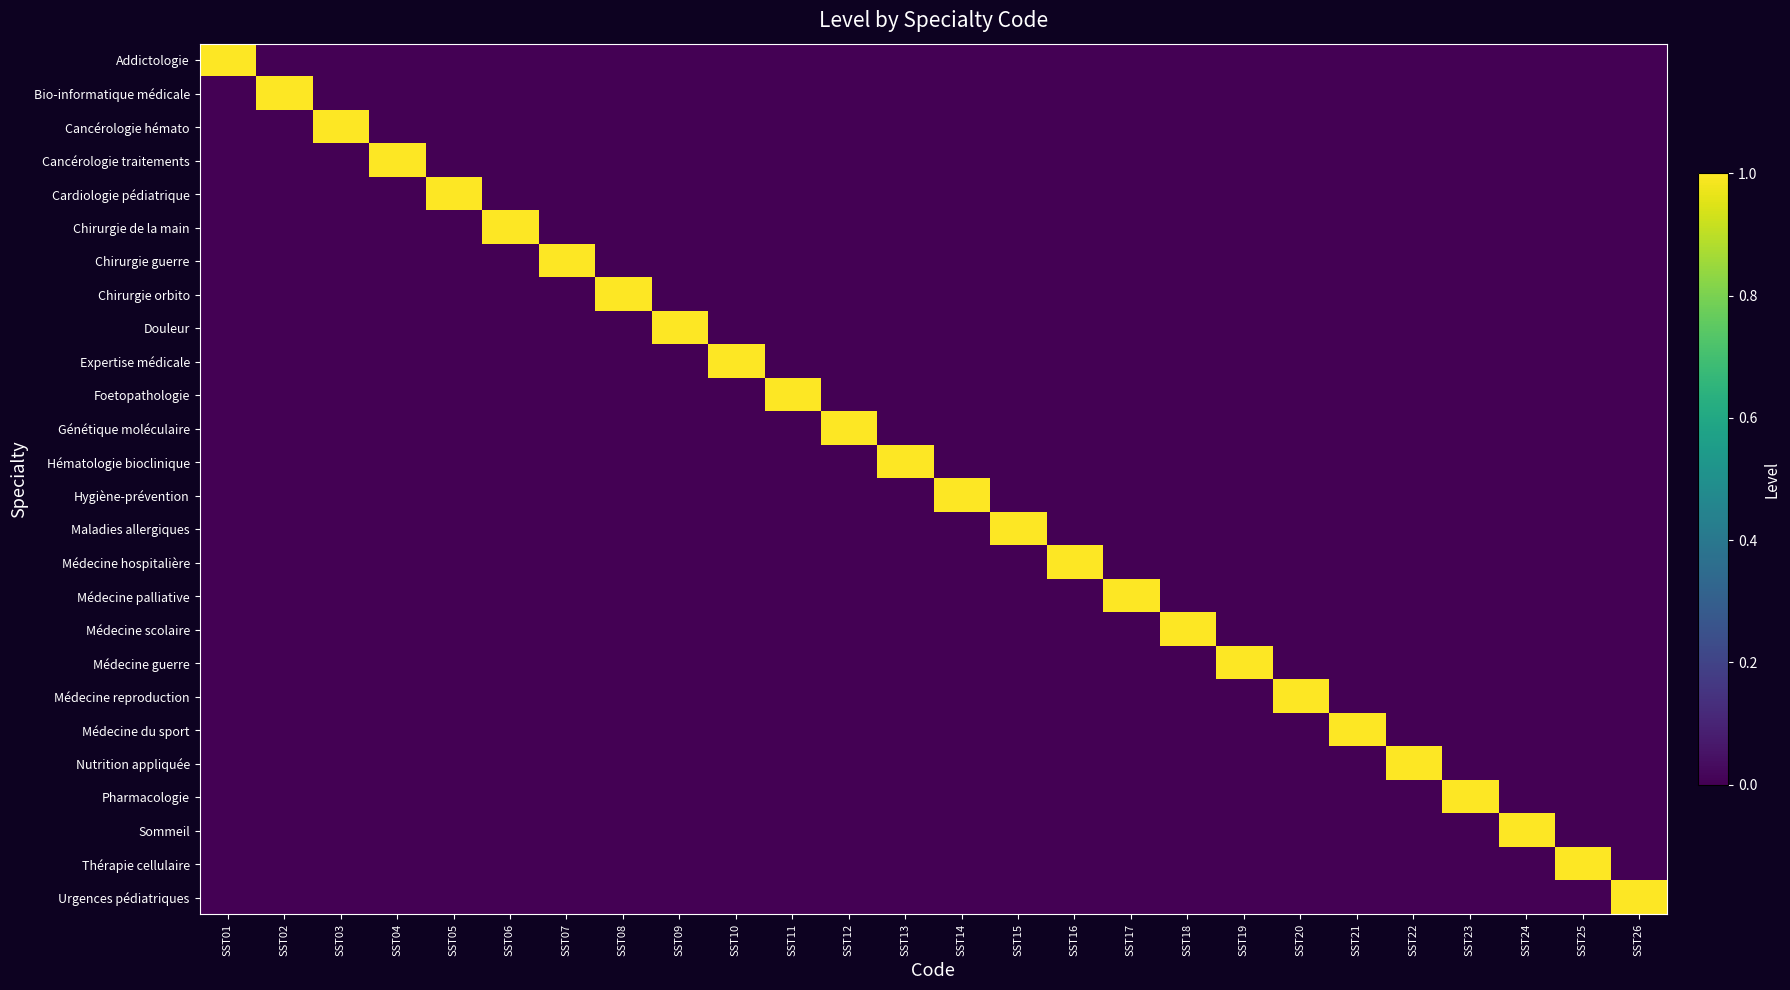

Reading left to right, extract all data points from this chart.

Addictologie: SST01=1	SST02=0	SST03=0	SST04=0	SST05=0	SST06=0	SST07=0	SST08=0	SST09=0	SST10=0	SST11=0	SST12=0	SST13=0	SST14=0	SST15=0	SST16=0	SST17=0	SST18=0	SST19=0	SST20=0	SST21=0	SST22=0	SST23=0	SST24=0	SST25=0	SST26=0
Bio-informatique médicale: SST01=0	SST02=1	SST03=0	SST04=0	SST05=0	SST06=0	SST07=0	SST08=0	SST09=0	SST10=0	SST11=0	SST12=0	SST13=0	SST14=0	SST15=0	SST16=0	SST17=0	SST18=0	SST19=0	SST20=0	SST21=0	SST22=0	SST23=0	SST24=0	SST25=0	SST26=0
Cancérologie hémato: SST01=0	SST02=0	SST03=1	SST04=0	SST05=0	SST06=0	SST07=0	SST08=0	SST09=0	SST10=0	SST11=0	SST12=0	SST13=0	SST14=0	SST15=0	SST16=0	SST17=0	SST18=0	SST19=0	SST20=0	SST21=0	SST22=0	SST23=0	SST24=0	SST25=0	SST26=0
Cancérologie traitements: SST01=0	SST02=0	SST03=0	SST04=1	SST05=0	SST06=0	SST07=0	SST08=0	SST09=0	SST10=0	SST11=0	SST12=0	SST13=0	SST14=0	SST15=0	SST16=0	SST17=0	SST18=0	SST19=0	SST20=0	SST21=0	SST22=0	SST23=0	SST24=0	SST25=0	SST26=0
Cardiologie pédiatrique: SST01=0	SST02=0	SST03=0	SST04=0	SST05=1	SST06=0	SST07=0	SST08=0	SST09=0	SST10=0	SST11=0	SST12=0	SST13=0	SST14=0	SST15=0	SST16=0	SST17=0	SST18=0	SST19=0	SST20=0	SST21=0	SST22=0	SST23=0	SST24=0	SST25=0	SST26=0
Chirurgie de la main: SST01=0	SST02=0	SST03=0	SST04=0	SST05=0	SST06=1	SST07=0	SST08=0	SST09=0	SST10=0	SST11=0	SST12=0	SST13=0	SST14=0	SST15=0	SST16=0	SST17=0	SST18=0	SST19=0	SST20=0	SST21=0	SST22=0	SST23=0	SST24=0	SST25=0	SST26=0
Chirurgie guerre: SST01=0	SST02=0	SST03=0	SST04=0	SST05=0	SST06=0	SST07=1	SST08=0	SST09=0	SST10=0	SST11=0	SST12=0	SST13=0	SST14=0	SST15=0	SST16=0	SST17=0	SST18=0	SST19=0	SST20=0	SST21=0	SST22=0	SST23=0	SST24=0	SST25=0	SST26=0
Chirurgie orbito: SST01=0	SST02=0	SST03=0	SST04=0	SST05=0	SST06=0	SST07=0	SST08=1	SST09=0	SST10=0	SST11=0	SST12=0	SST13=0	SST14=0	SST15=0	SST16=0	SST17=0	SST18=0	SST19=0	SST20=0	SST21=0	SST22=0	SST23=0	SST24=0	SST25=0	SST26=0
Douleur: SST01=0	SST02=0	SST03=0	SST04=0	SST05=0	SST06=0	SST07=0	SST08=0	SST09=1	SST10=0	SST11=0	SST12=0	SST13=0	SST14=0	SST15=0	SST16=0	SST17=0	SST18=0	SST19=0	SST20=0	SST21=0	SST22=0	SST23=0	SST24=0	SST25=0	SST26=0
Expertise médicale: SST01=0	SST02=0	SST03=0	SST04=0	SST05=0	SST06=0	SST07=0	SST08=0	SST09=0	SST10=1	SST11=0	SST12=0	SST13=0	SST14=0	SST15=0	SST16=0	SST17=0	SST18=0	SST19=0	SST20=0	SST21=0	SST22=0	SST23=0	SST24=0	SST25=0	SST26=0
Foetopathologie: SST01=0	SST02=0	SST03=0	SST04=0	SST05=0	SST06=0	SST07=0	SST08=0	SST09=0	SST10=0	SST11=1	SST12=0	SST13=0	SST14=0	SST15=0	SST16=0	SST17=0	SST18=0	SST19=0	SST20=0	SST21=0	SST22=0	SST23=0	SST24=0	SST25=0	SST26=0
Génétique moléculaire: SST01=0	SST02=0	SST03=0	SST04=0	SST05=0	SST06=0	SST07=0	SST08=0	SST09=0	SST10=0	SST11=0	SST12=1	SST13=0	SST14=0	SST15=0	SST16=0	SST17=0	SST18=0	SST19=0	SST20=0	SST21=0	SST22=0	SST23=0	SST24=0	SST25=0	SST26=0
Hématologie bioclinique: SST01=0	SST02=0	SST03=0	SST04=0	SST05=0	SST06=0	SST07=0	SST08=0	SST09=0	SST10=0	SST11=0	SST12=0	SST13=1	SST14=0	SST15=0	SST16=0	SST17=0	SST18=0	SST19=0	SST20=0	SST21=0	SST22=0	SST23=0	SST24=0	SST25=0	SST26=0
Hygiène-prévention: SST01=0	SST02=0	SST03=0	SST04=0	SST05=0	SST06=0	SST07=0	SST08=0	SST09=0	SST10=0	SST11=0	SST12=0	SST13=0	SST14=1	SST15=0	SST16=0	SST17=0	SST18=0	SST19=0	SST20=0	SST21=0	SST22=0	SST23=0	SST24=0	SST25=0	SST26=0
Maladies allergiques: SST01=0	SST02=0	SST03=0	SST04=0	SST05=0	SST06=0	SST07=0	SST08=0	SST09=0	SST10=0	SST11=0	SST12=0	SST13=0	SST14=0	SST15=1	SST16=0	SST17=0	SST18=0	SST19=0	SST20=0	SST21=0	SST22=0	SST23=0	SST24=0	SST25=0	SST26=0
Médecine hospitalière: SST01=0	SST02=0	SST03=0	SST04=0	SST05=0	SST06=0	SST07=0	SST08=0	SST09=0	SST10=0	SST11=0	SST12=0	SST13=0	SST14=0	SST15=0	SST16=1	SST17=0	SST18=0	SST19=0	SST20=0	SST21=0	SST22=0	SST23=0	SST24=0	SST25=0	SST26=0
Médecine palliative: SST01=0	SST02=0	SST03=0	SST04=0	SST05=0	SST06=0	SST07=0	SST08=0	SST09=0	SST10=0	SST11=0	SST12=0	SST13=0	SST14=0	SST15=0	SST16=0	SST17=1	SST18=0	SST19=0	SST20=0	SST21=0	SST22=0	SST23=0	SST24=0	SST25=0	SST26=0
Médecine scolaire: SST01=0	SST02=0	SST03=0	SST04=0	SST05=0	SST06=0	SST07=0	SST08=0	SST09=0	SST10=0	SST11=0	SST12=0	SST13=0	SST14=0	SST15=0	SST16=0	SST17=0	SST18=1	SST19=0	SST20=0	SST21=0	SST22=0	SST23=0	SST24=0	SST25=0	SST26=0
Médecine guerre: SST01=0	SST02=0	SST03=0	SST04=0	SST05=0	SST06=0	SST07=0	SST08=0	SST09=0	SST10=0	SST11=0	SST12=0	SST13=0	SST14=0	SST15=0	SST16=0	SST17=0	SST18=0	SST19=1	SST20=0	SST21=0	SST22=0	SST23=0	SST24=0	SST25=0	SST26=0
Médecine reproduction: SST01=0	SST02=0	SST03=0	SST04=0	SST05=0	SST06=0	SST07=0	SST08=0	SST09=0	SST10=0	SST11=0	SST12=0	SST13=0	SST14=0	SST15=0	SST16=0	SST17=0	SST18=0	SST19=0	SST20=1	SST21=0	SST22=0	SST23=0	SST24=0	SST25=0	SST26=0
Médecine du sport: SST01=0	SST02=0	SST03=0	SST04=0	SST05=0	SST06=0	SST07=0	SST08=0	SST09=0	SST10=0	SST11=0	SST12=0	SST13=0	SST14=0	SST15=0	SST16=0	SST17=0	SST18=0	SST19=0	SST20=0	SST21=1	SST22=0	SST23=0	SST24=0	SST25=0	SST26=0
Nutrition appliquée: SST01=0	SST02=0	SST03=0	SST04=0	SST05=0	SST06=0	SST07=0	SST08=0	SST09=0	SST10=0	SST11=0	SST12=0	SST13=0	SST14=0	SST15=0	SST16=0	SST17=0	SST18=0	SST19=0	SST20=0	SST21=0	SST22=1	SST23=0	SST24=0	SST25=0	SST26=0
Pharmacologie: SST01=0	SST02=0	SST03=0	SST04=0	SST05=0	SST06=0	SST07=0	SST08=0	SST09=0	SST10=0	SST11=0	SST12=0	SST13=0	SST14=0	SST15=0	SST16=0	SST17=0	SST18=0	SST19=0	SST20=0	SST21=0	SST22=0	SST23=1	SST24=0	SST25=0	SST26=0
Sommeil: SST01=0	SST02=0	SST03=0	SST04=0	SST05=0	SST06=0	SST07=0	SST08=0	SST09=0	SST10=0	SST11=0	SST12=0	SST13=0	SST14=0	SST15=0	SST16=0	SST17=0	SST18=0	SST19=0	SST20=0	SST21=0	SST22=0	SST23=0	SST24=1	SST25=0	SST26=0
Thérapie cellulaire: SST01=0	SST02=0	SST03=0	SST04=0	SST05=0	SST06=0	SST07=0	SST08=0	SST09=0	SST10=0	SST11=0	SST12=0	SST13=0	SST14=0	SST15=0	SST16=0	SST17=0	SST18=0	SST19=0	SST20=0	SST21=0	SST22=0	SST23=0	SST24=0	SST25=1	SST26=0
Urgences pédiatriques: SST01=0	SST02=0	SST03=0	SST04=0	SST05=0	SST06=0	SST07=0	SST08=0	SST09=0	SST10=0	SST11=0	SST12=0	SST13=0	SST14=0	SST15=0	SST16=0	SST17=0	SST18=0	SST19=0	SST20=0	SST21=0	SST22=0	SST23=0	SST24=0	SST25=0	SST26=1